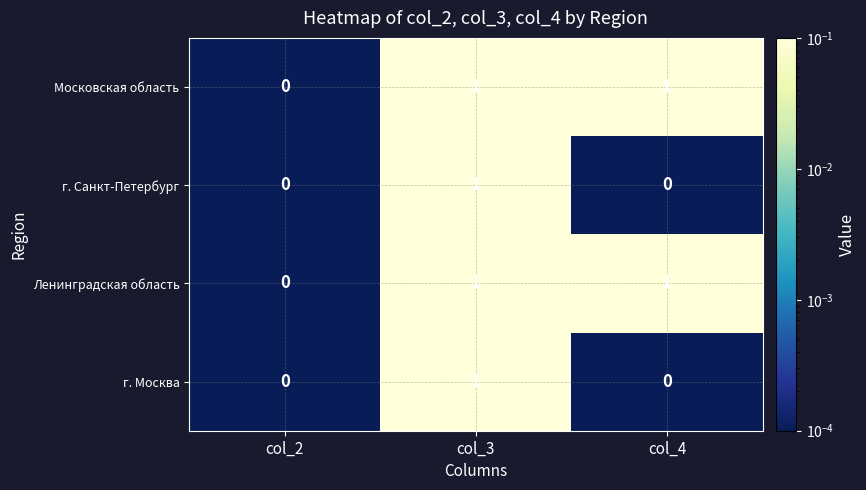

How many series are shown in this chart?

4